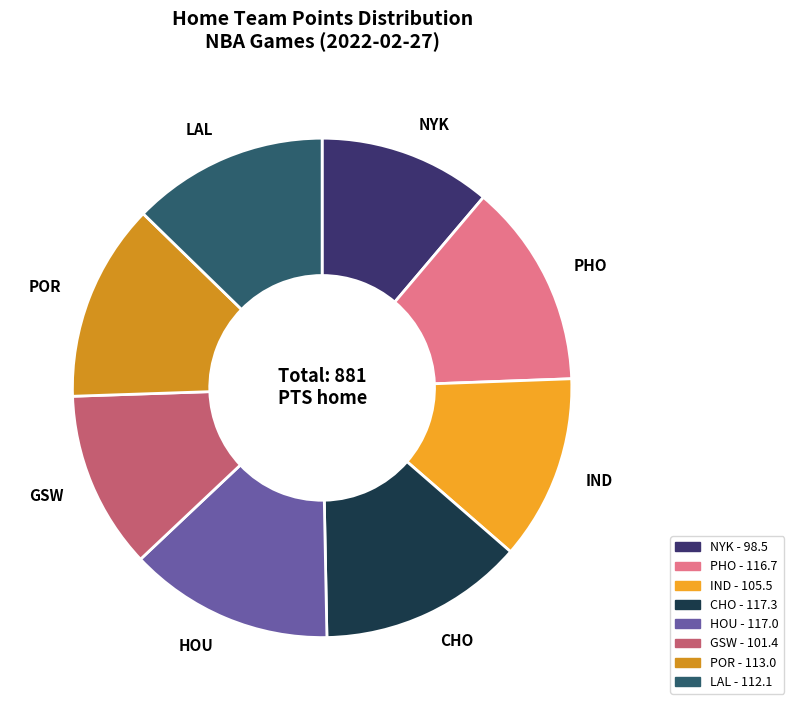

Combined, do LAL and GSW account for over 50%?

No